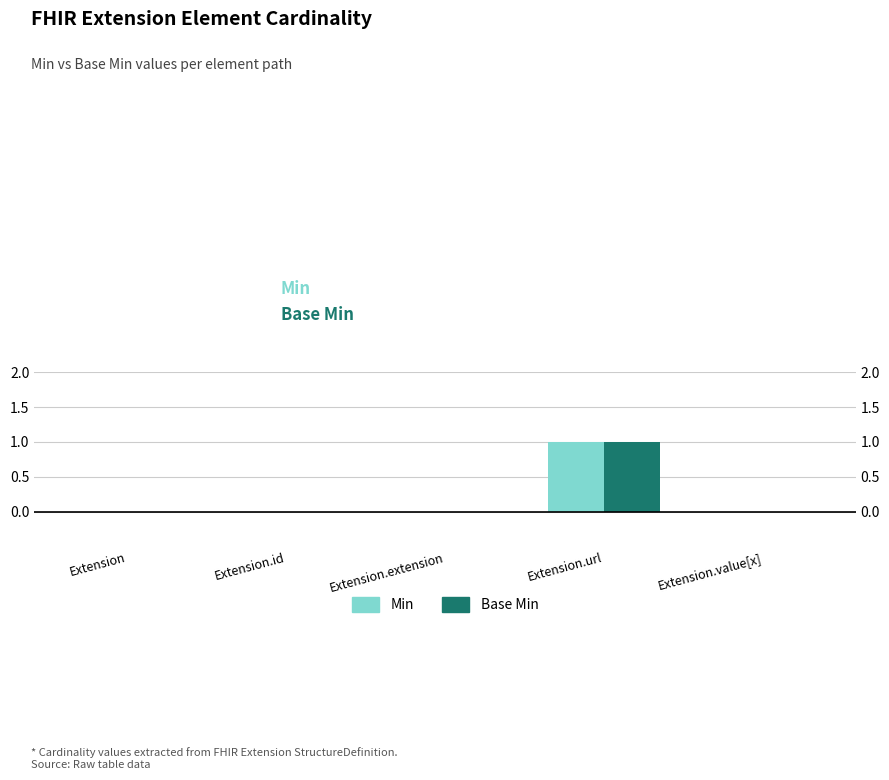

How many categories are shown in the chart?

5